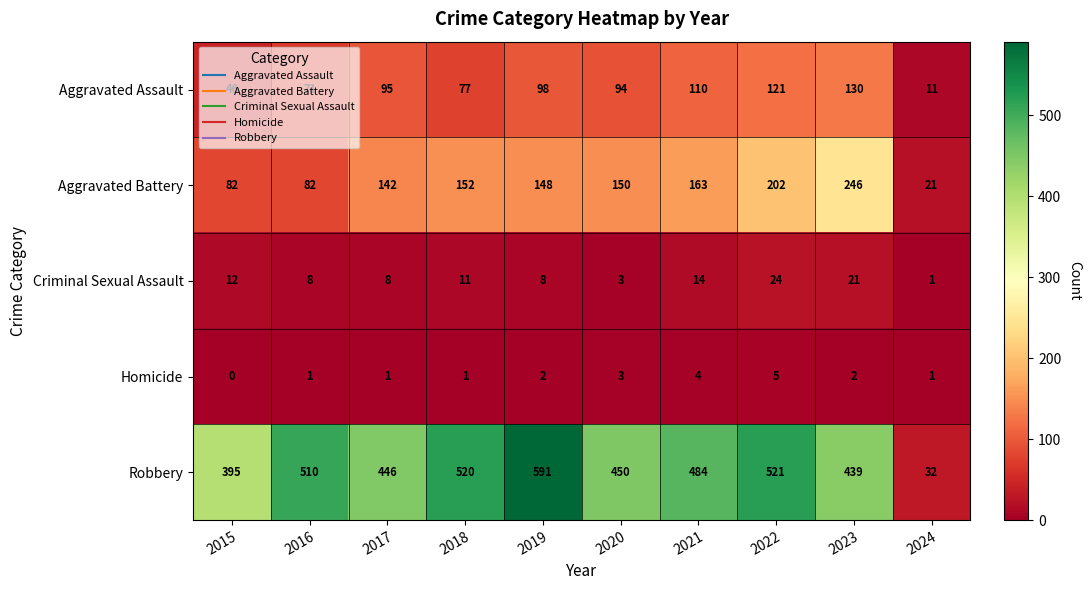

At 2017, list the series in order from smallest to largest.

Homicide, Criminal Sexual Assault, Aggravated Assault, Aggravated Battery, Robbery